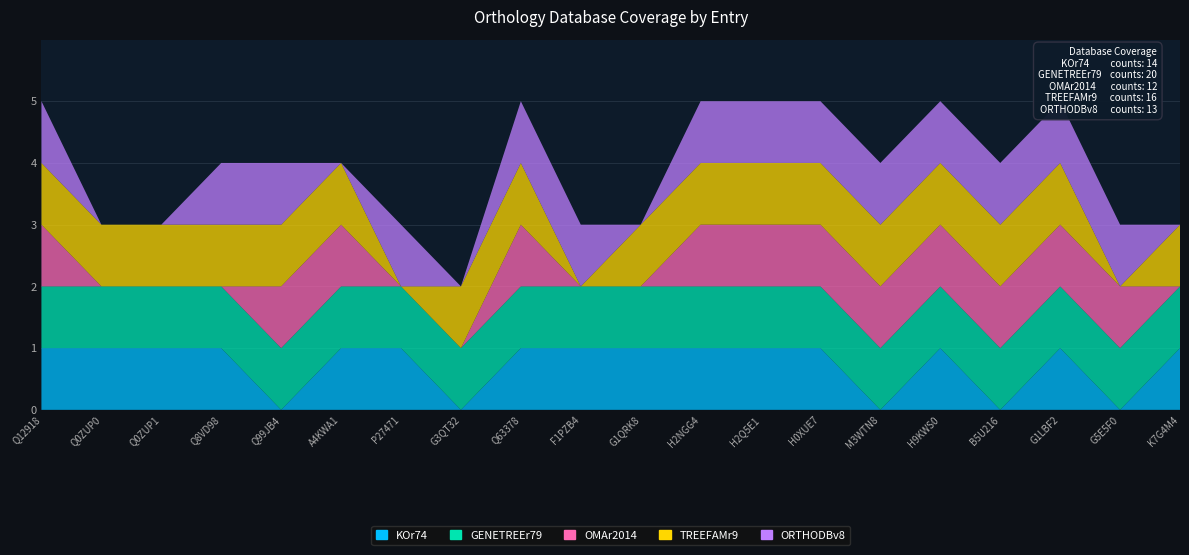

Reading left to right, what are all the values shown in this chart?

KOr74: 1	1	1	1	0	1	1	0	1	1	1	1	1	1	0	1	0	1	0	1
GENETREEr79: 1	1	1	1	1	1	1	1	1	1	1	1	1	1	1	1	1	1	1	1
OMAr2014: 1	0	0	0	1	1	0	0	1	0	0	1	1	1	1	1	1	1	1	0
TREEFAMr9: 1	1	1	1	1	1	0	1	1	0	1	1	1	1	1	1	1	1	0	1
ORTHODBv8: 1	0	0	1	1	0	1	0	1	1	0	1	1	1	1	1	1	1	1	0